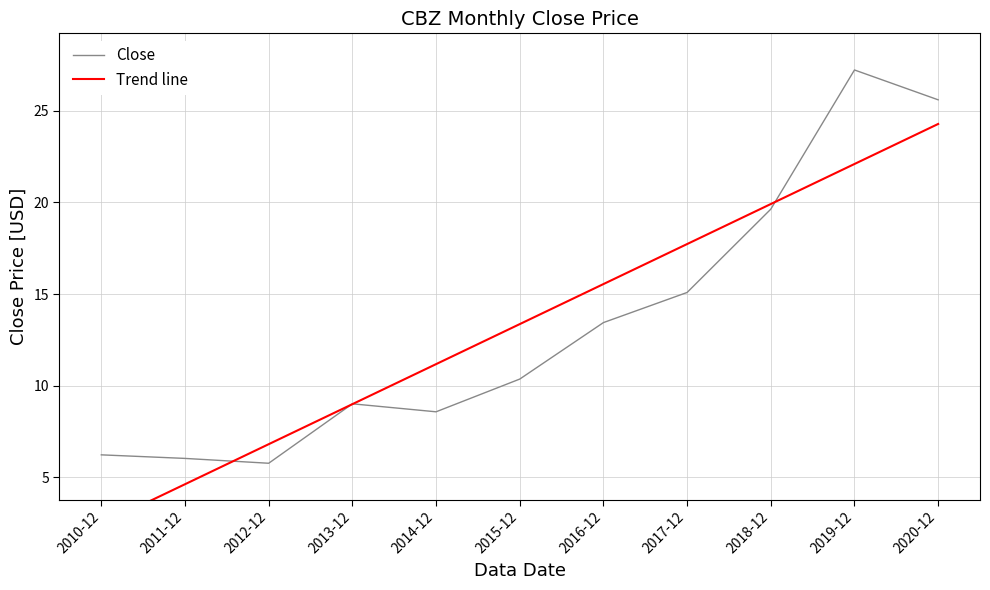

True or false: Close has more than 0 interior local peaks.

True